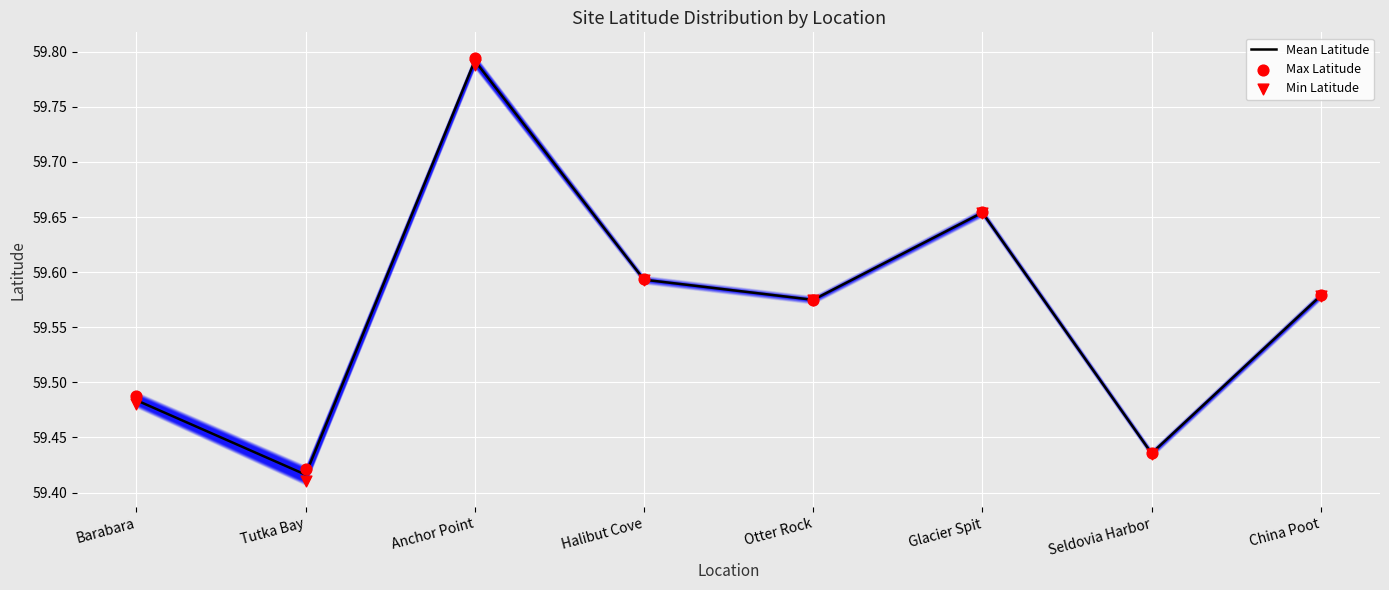

Which series has the largest Y range (max minus min)?

Min Latitude